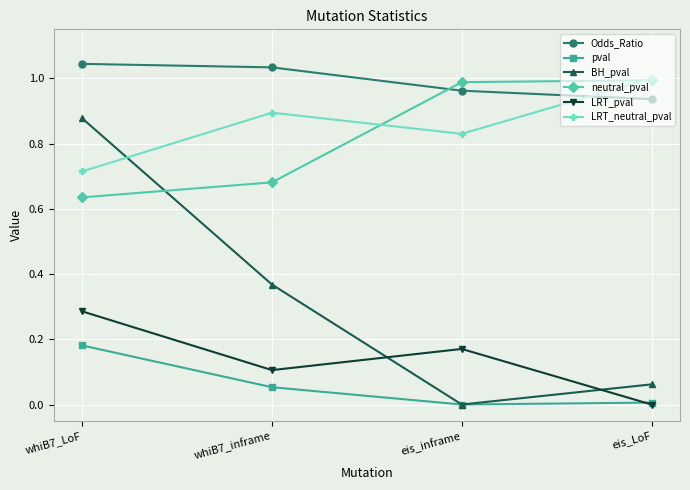

Which series has the largest range (max minus min)?

BH_pval